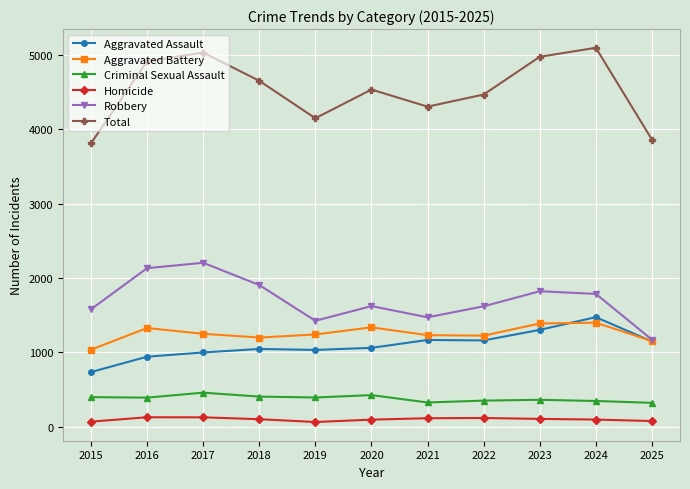

At 2017, list the series in order from smallest to largest.

Homicide, Criminal Sexual Assault, Aggravated Assault, Aggravated Battery, Robbery, Total